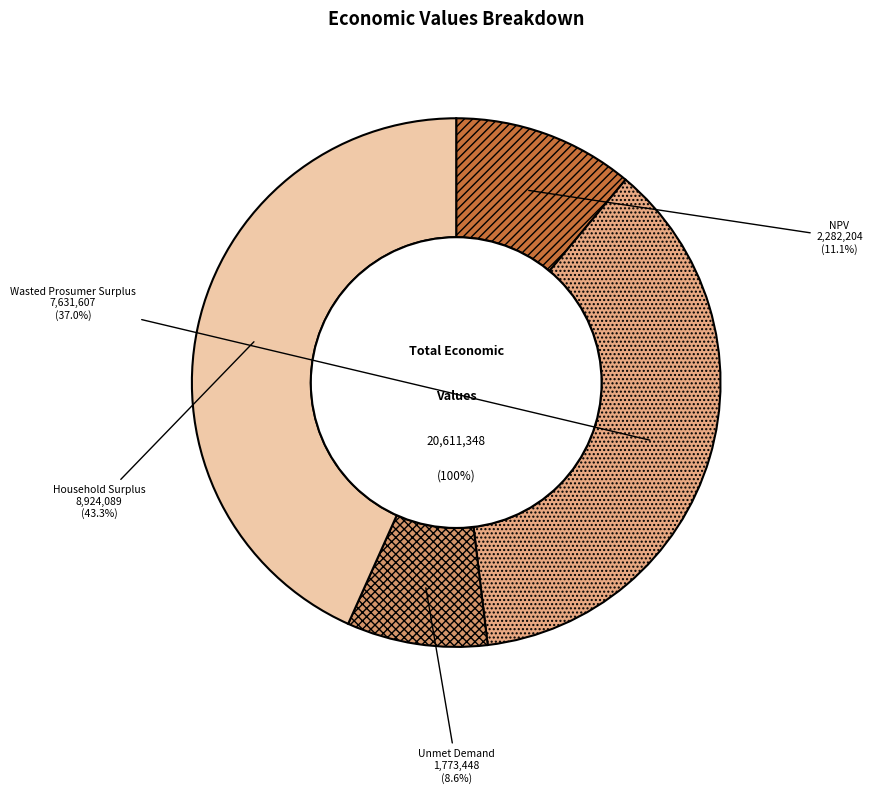

Which category has the biggest portion of the pie?

Household Surplus